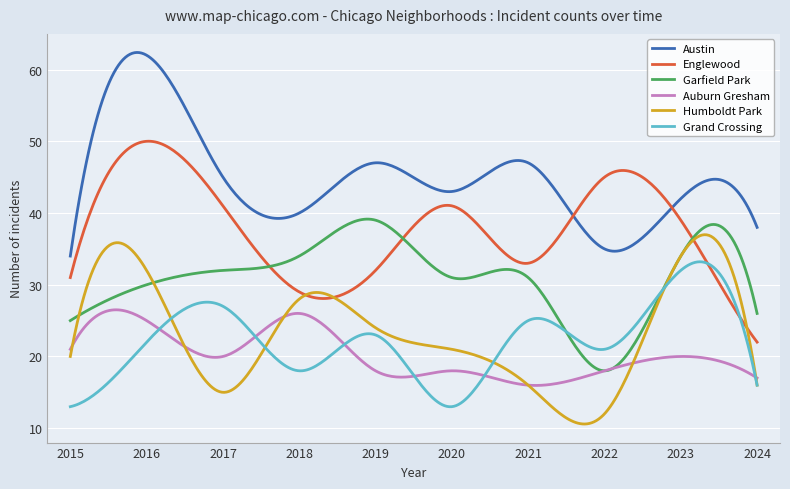

Which series has the largest total across all categories?

Austin